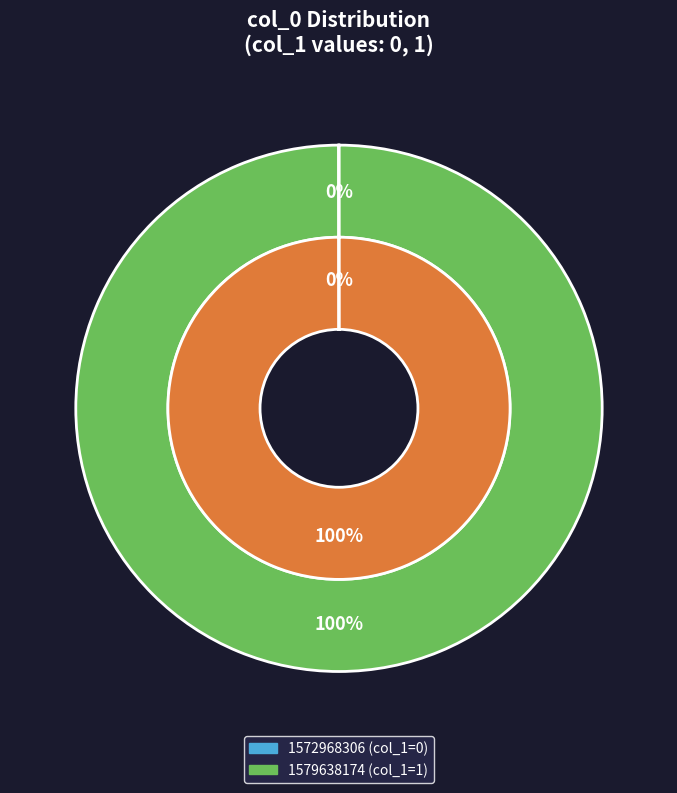

What is the smallest slice in the pie chart?

1572968306